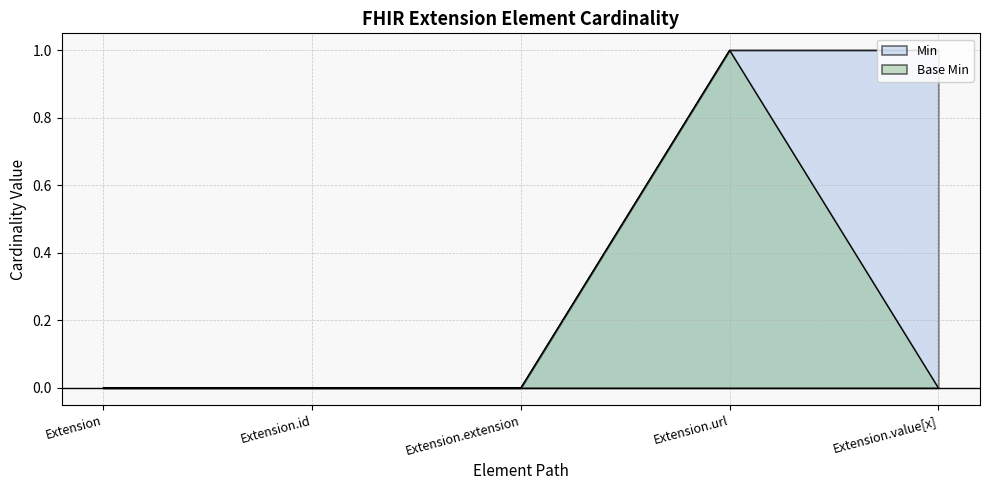

True or false: Min and Base Min intersect in this chart.

False